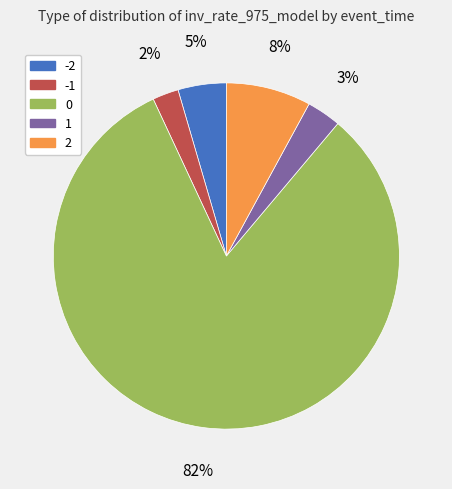

Combined, do 2 and -1 account for over 50%?

No